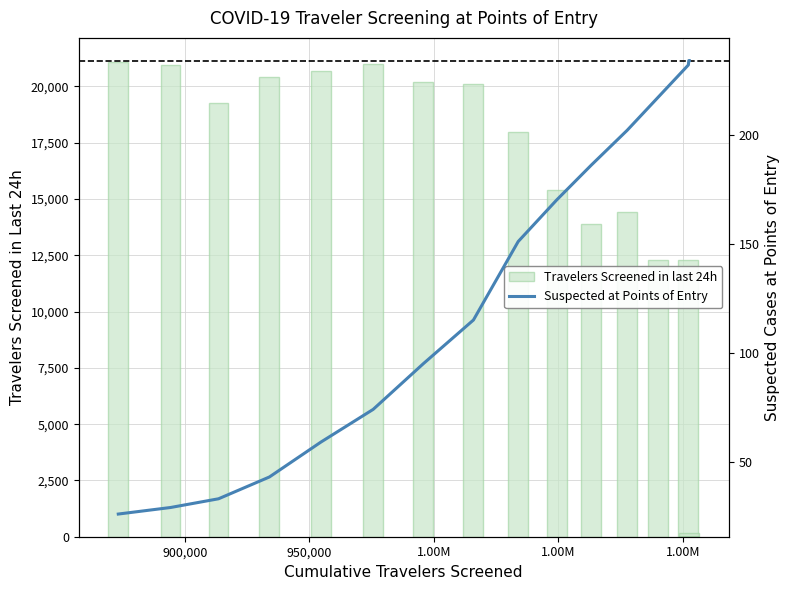

Which series has the largest range (max minus min)?

Travelers Screened in last 24h